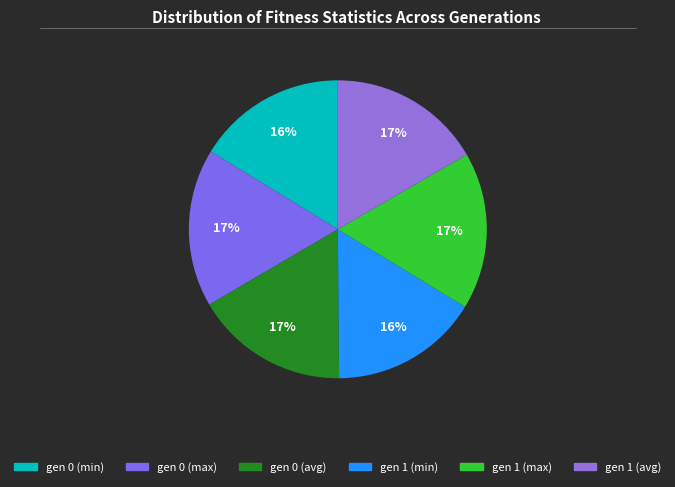

Is it true that gen 0 (avg) is 23% of the pie?

False